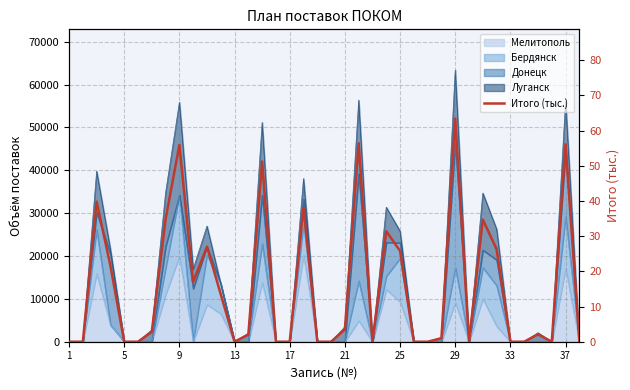

How many data points are above 2?

19